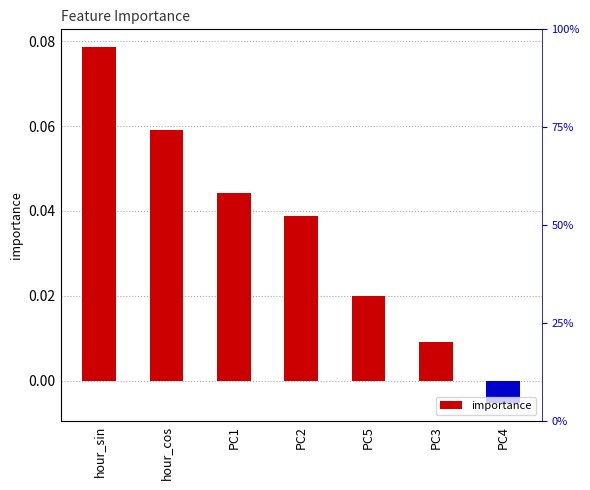

What is the greatest value displayed?

0.1